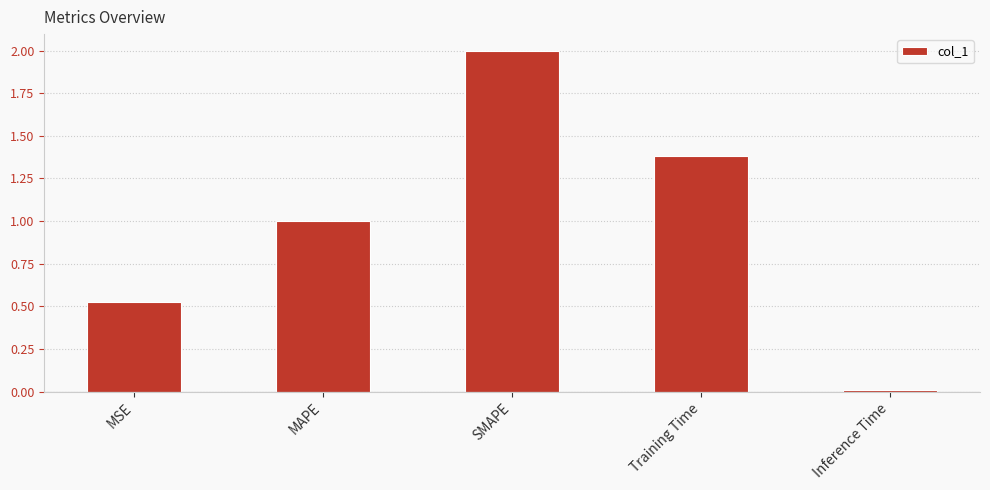

Which category has the highest value across all series?

SMAPE